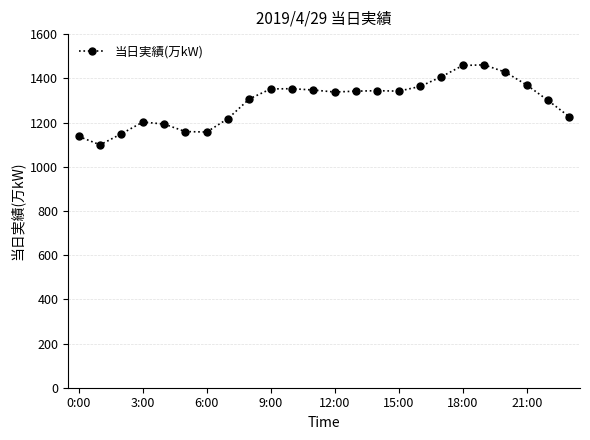

What is the smallest value displayed?

1099